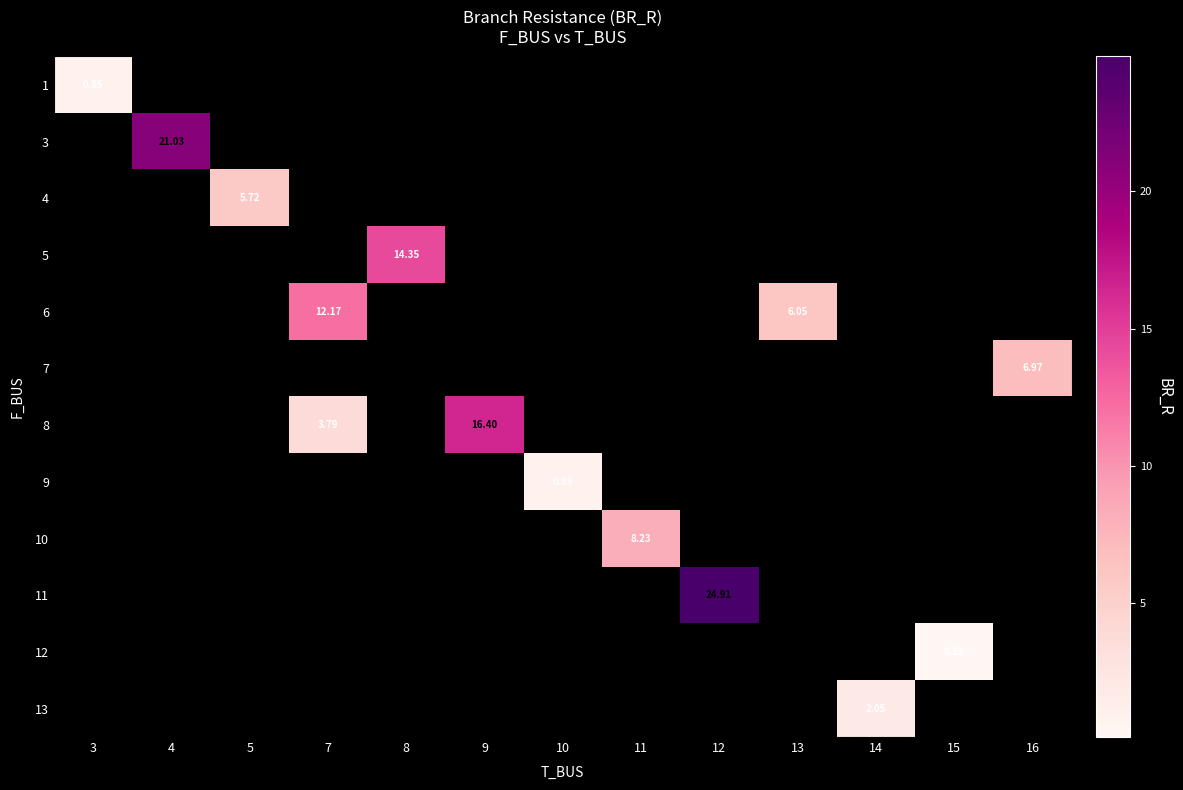

What is the smallest value displayed?

0.1